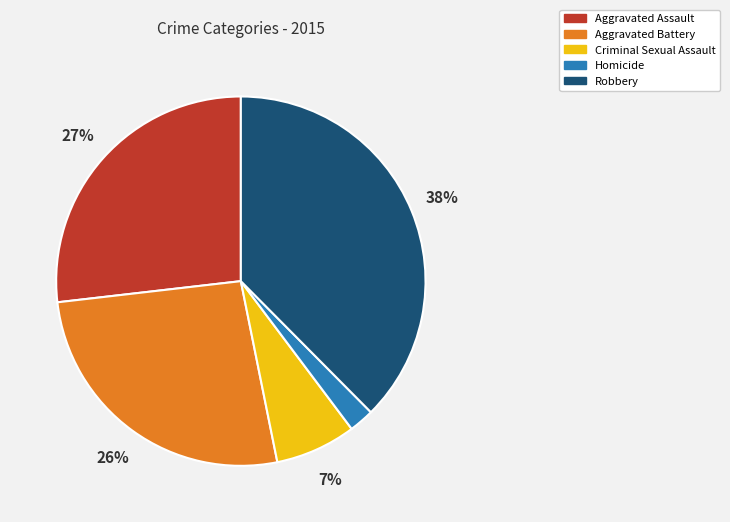

Does any single category account for the majority?

No